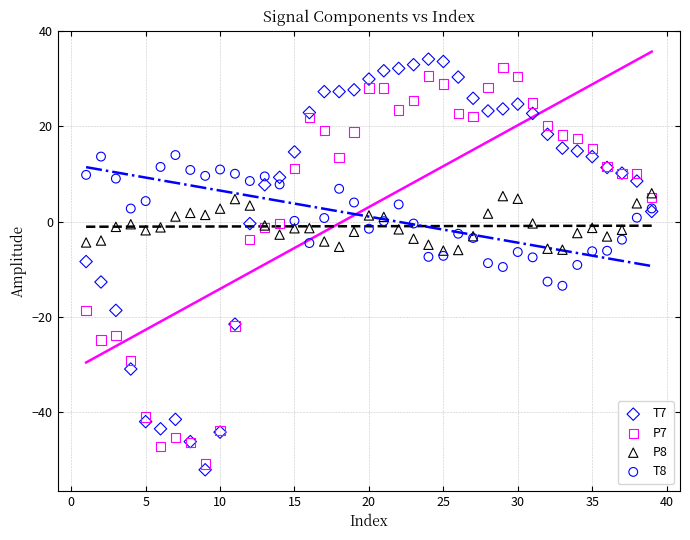

Which series contains the lowest Y value?

T7